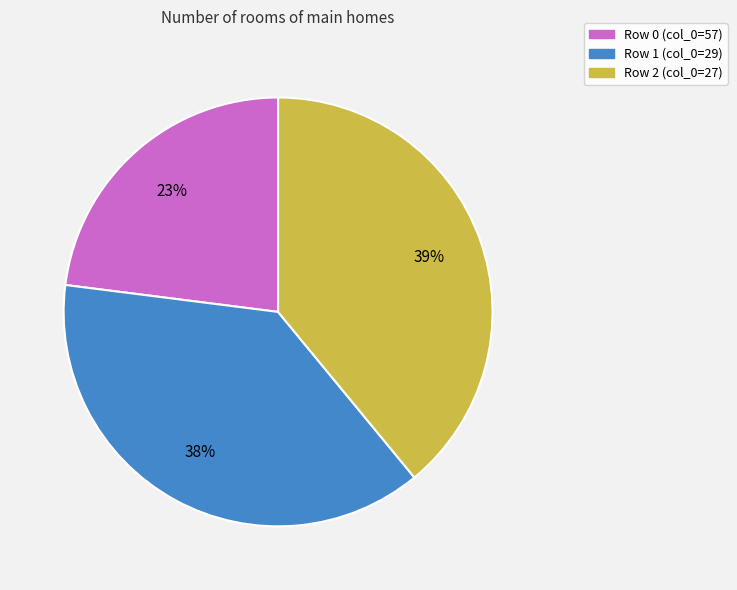

Is it true that Row 0 (col_0=57) is 11% of the pie?

False